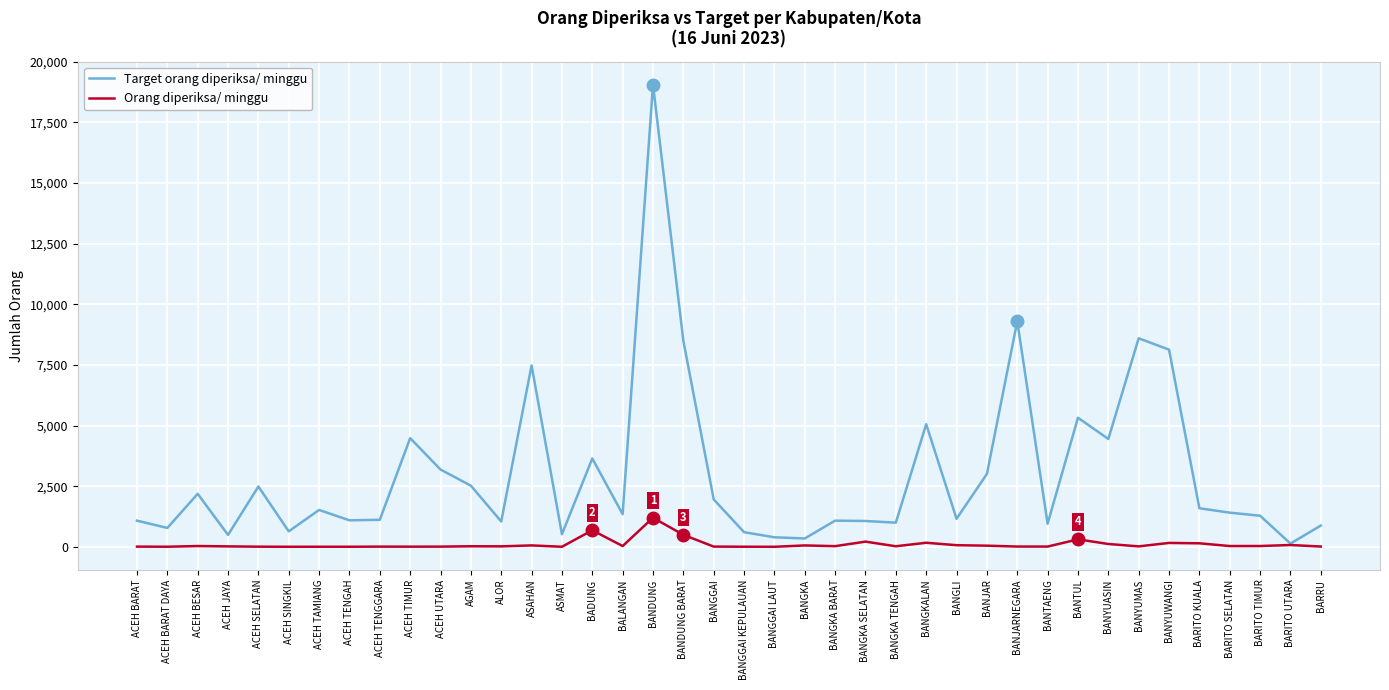

What is the difference between the maximum and second lowest values in the Orang diperiksa/ minggu series?

1197